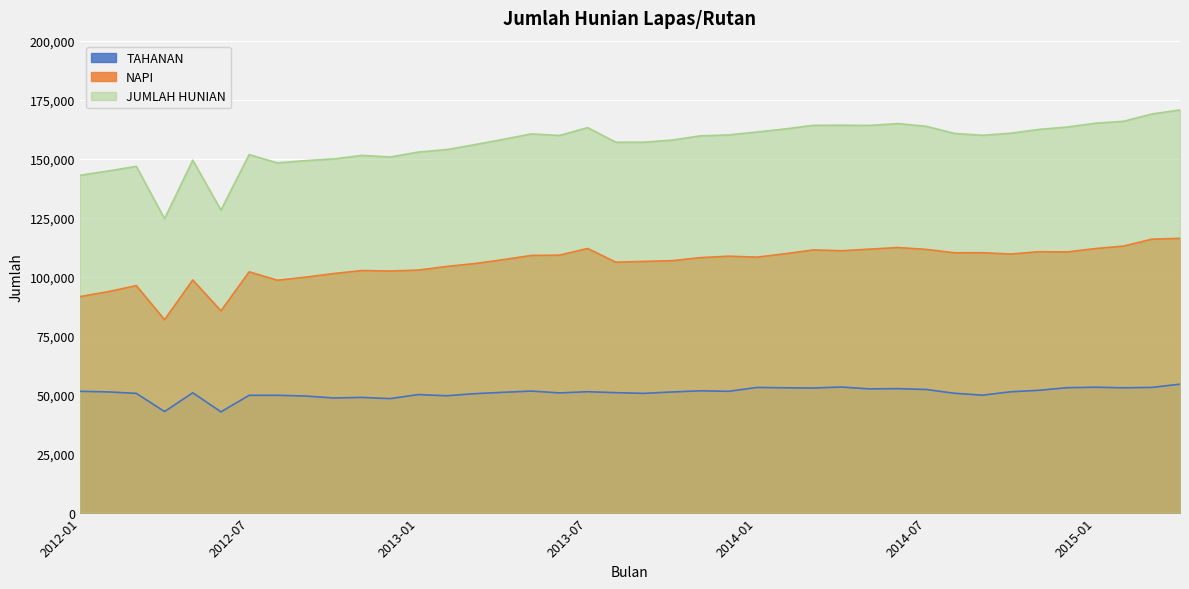

Which series has the largest total across all categories?

JUMLAH HUNIAN